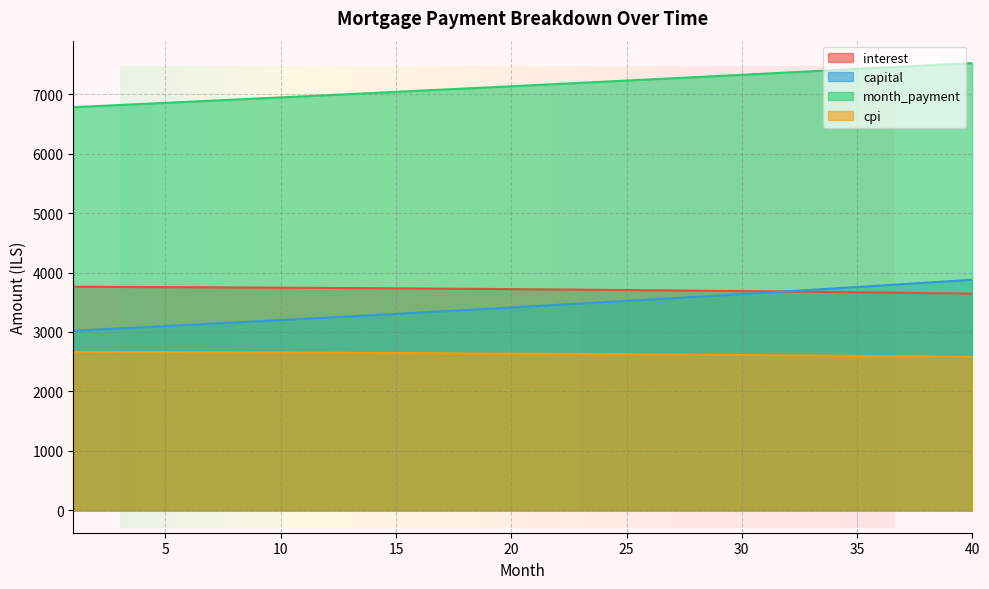

At which category is the sum across all series the highest?

40